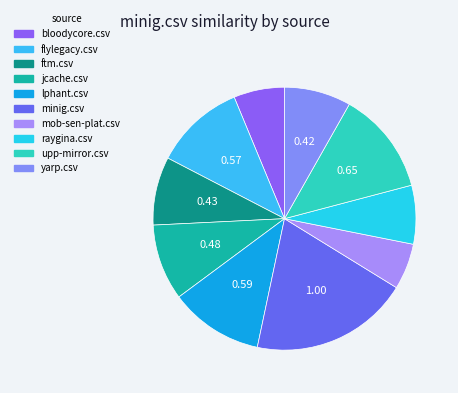

Is the sum of lphant.csv and flylegacy.csv greater than half?

No